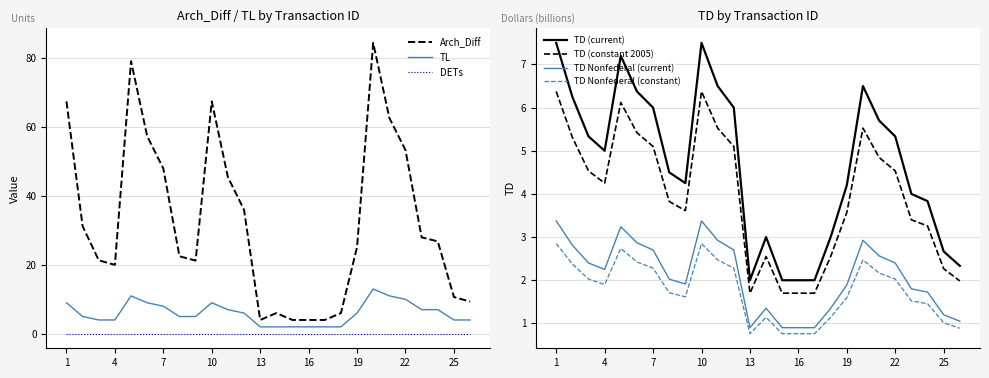

True or false: TL and Arch_Diff cross at least once.

False